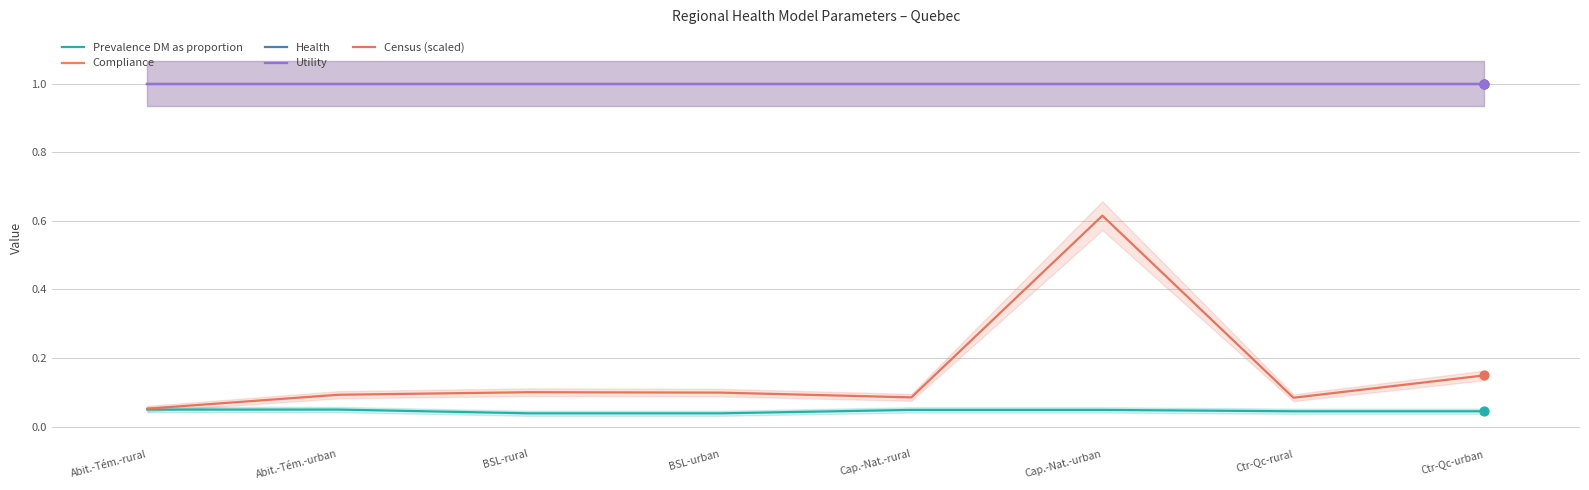

What are all the series names shown in the legend?

Prevalence DM as proportion, Compliance, Health, Utility, Census (scaled)